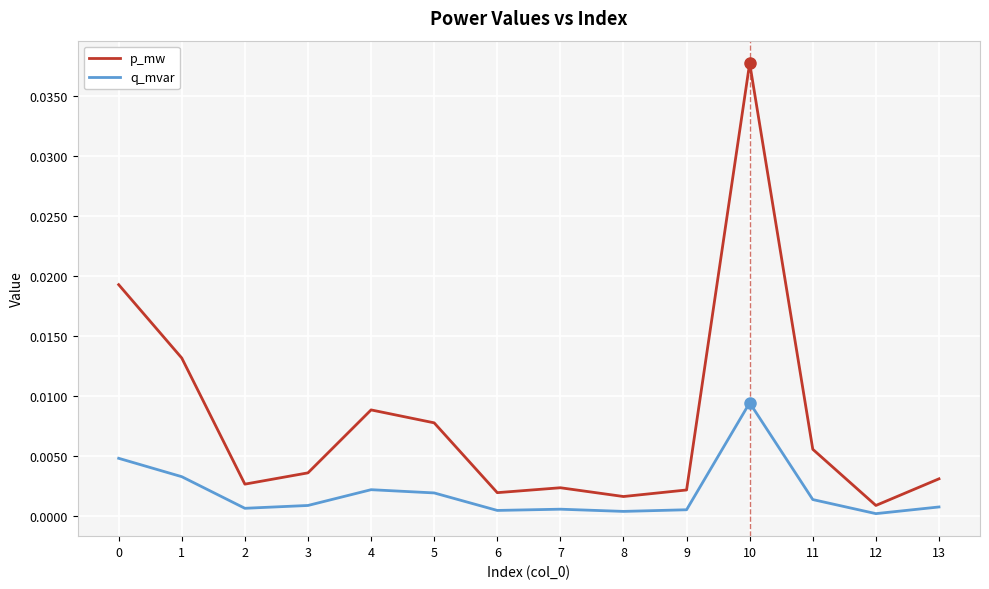

Rank the series at 6 from lowest to highest value.

q_mvar, p_mw